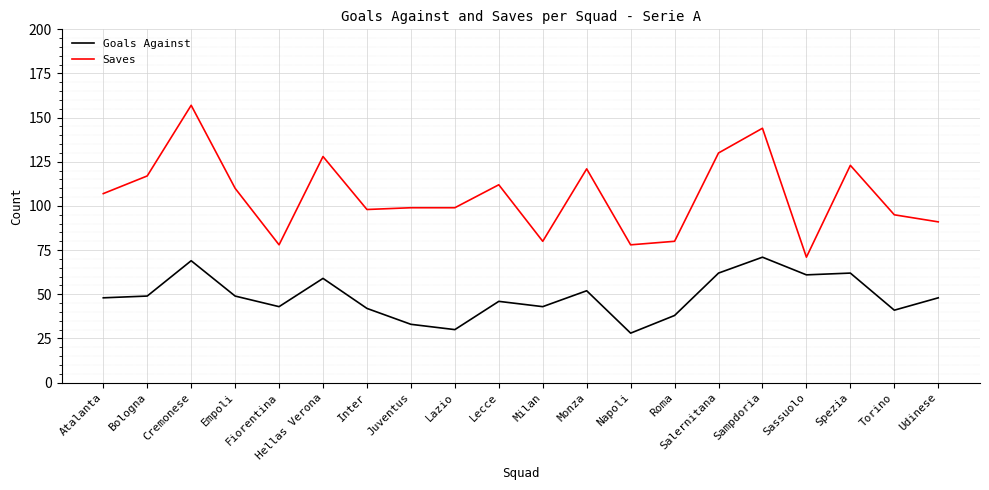

At Inter, list the series in order from smallest to largest.

Goals Against, Saves